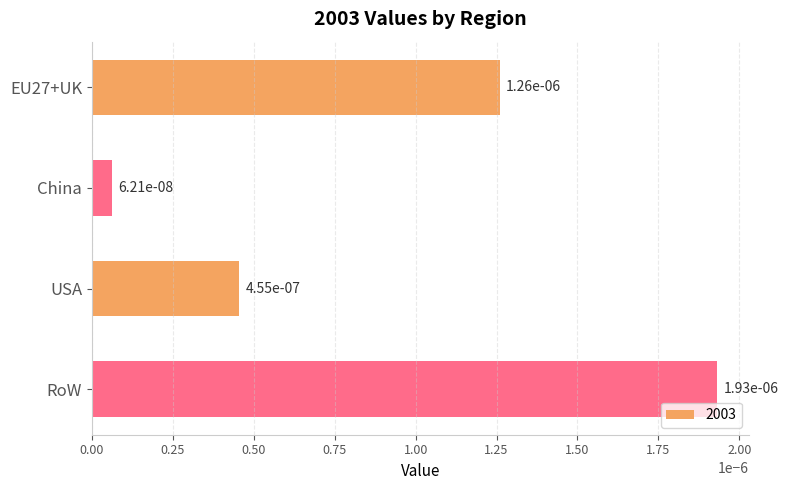

What is the label of the 1st bar from the bottom?

RoW